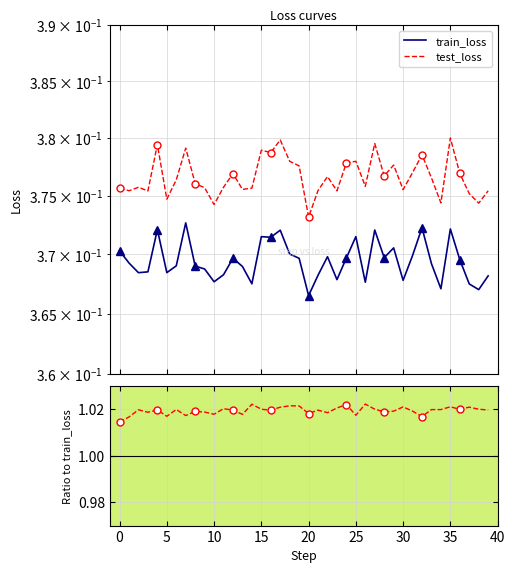

Between 23 and 17, which is larger?

17